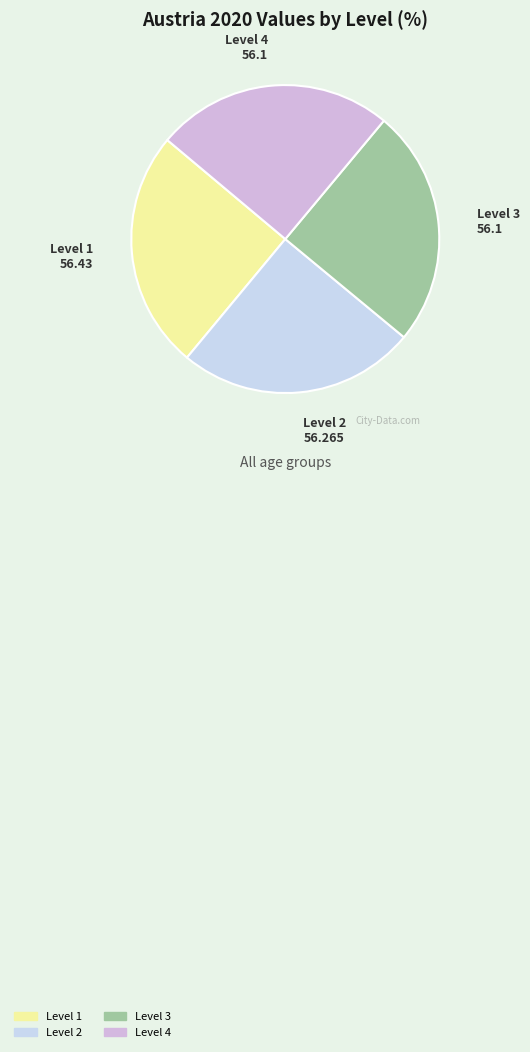

Is it true that Level 3 is 18% of the pie?

False